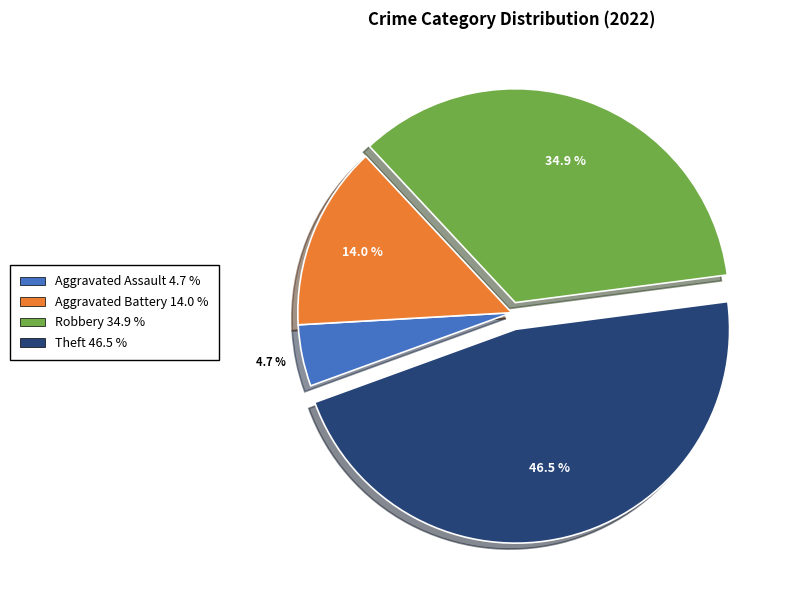

Is there any slice that represents more than half of the pie?

No